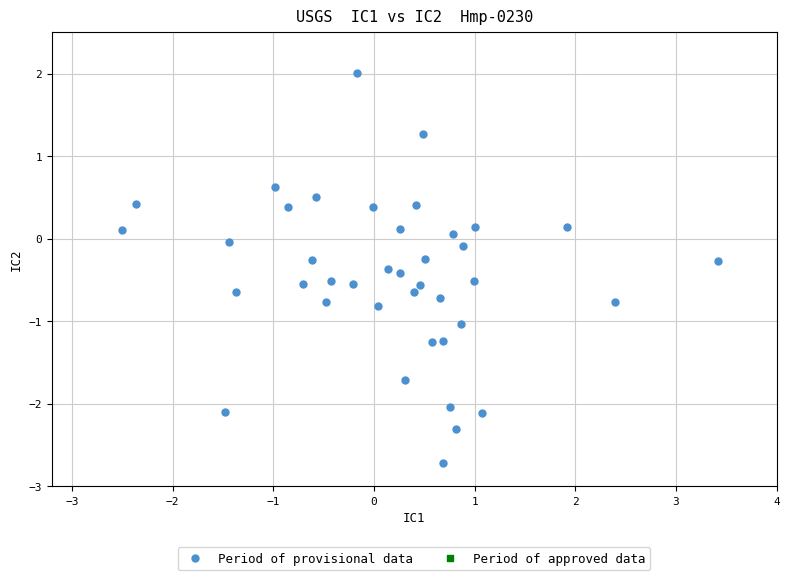

What is the range of X values (max minus min)?

5.9